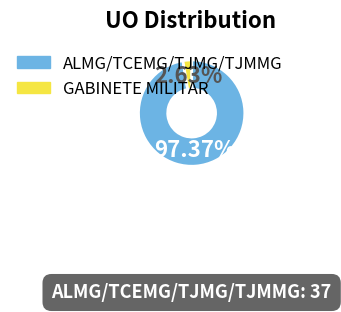

Is the sum of ALMG/TCEMG/TJMG/TJMMG and GABINETE MILITAR greater than half?

Yes